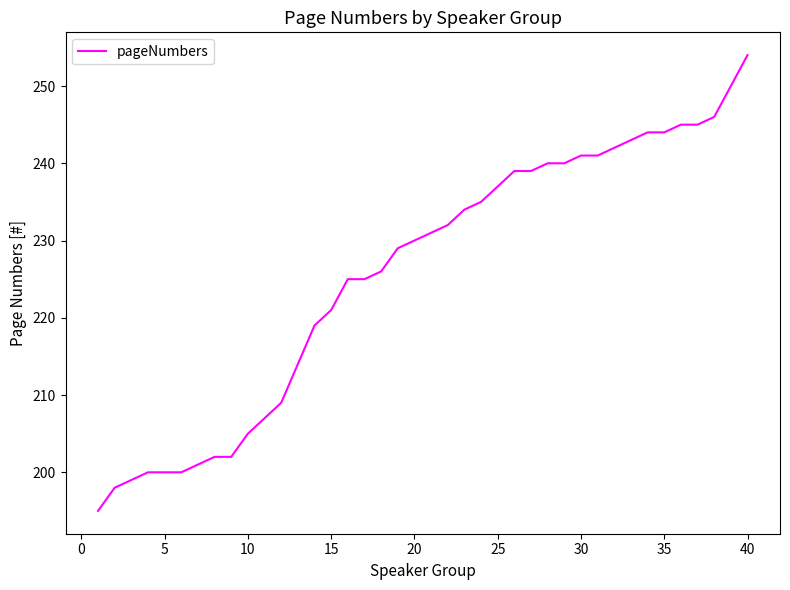

What is the difference between the maximum and minimum values?

59